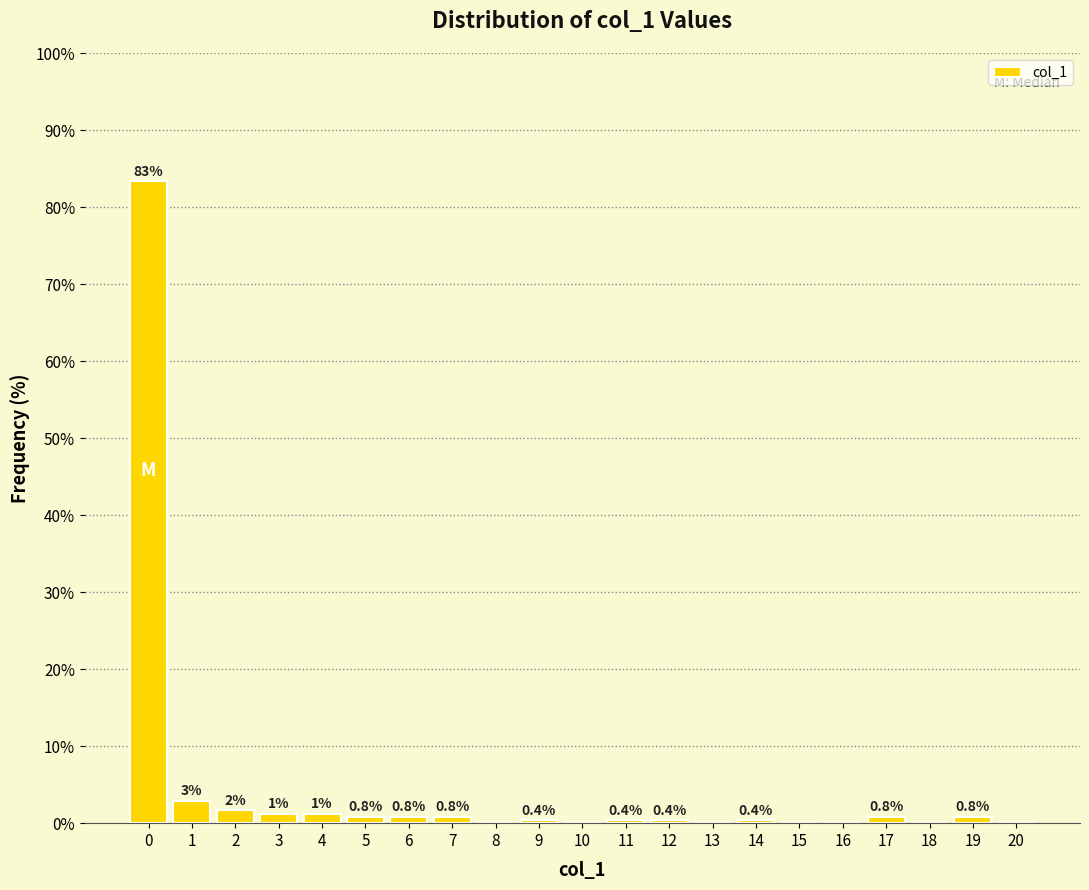

What is the approximate value at 5?

0.8